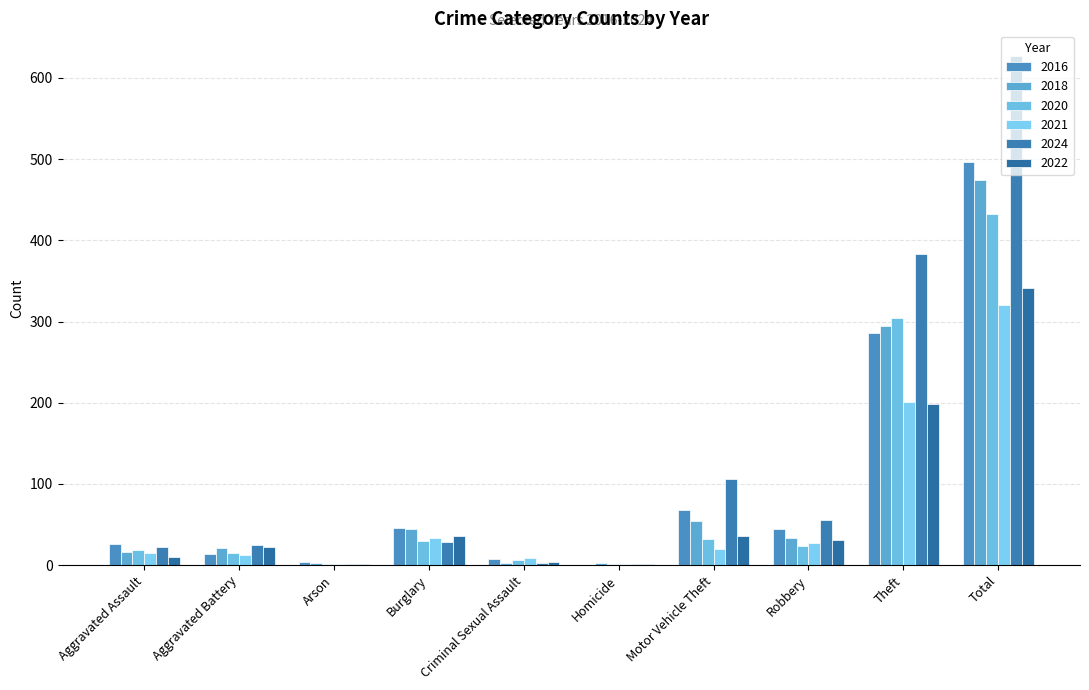

Reading left to right, transcribe all the data shown in this chart.

2016: Aggravated Assault=26	Aggravated Battery=14	Arson=4	Burglary=46	Criminal Sexual Assault=8	Homicide=0	Motor Vehicle Theft=68	Robbery=44	Theft=286	Total=496
2018: Aggravated Assault=16	Aggravated Battery=21	Arson=3	Burglary=44	Criminal Sexual Assault=3	Homicide=3	Motor Vehicle Theft=55	Robbery=34	Theft=295	Total=474
2020: Aggravated Assault=19	Aggravated Battery=15	Arson=1	Burglary=30	Criminal Sexual Assault=6	Homicide=2	Motor Vehicle Theft=32	Robbery=24	Theft=304	Total=433
2021: Aggravated Assault=15	Aggravated Battery=12	Arson=1	Burglary=34	Criminal Sexual Assault=9	Homicide=1	Motor Vehicle Theft=20	Robbery=27	Theft=201	Total=320
2024: Aggravated Assault=22	Aggravated Battery=25	Arson=2	Burglary=29	Criminal Sexual Assault=3	Homicide=1	Motor Vehicle Theft=106	Robbery=56	Theft=383	Total=627
2022: Aggravated Assault=10	Aggravated Battery=22	Arson=1	Burglary=36	Criminal Sexual Assault=4	Homicide=2	Motor Vehicle Theft=36	Robbery=31	Theft=199	Total=341